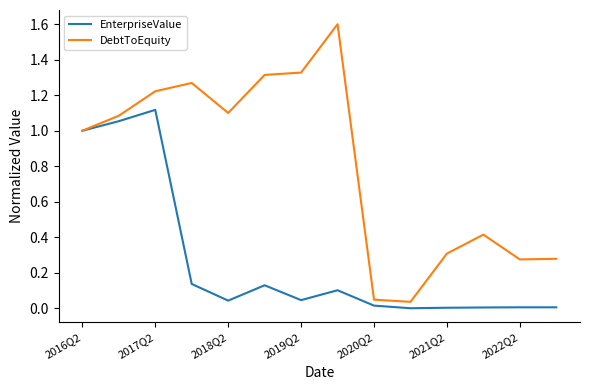

At how many categories does at least one series exceed 0?

14